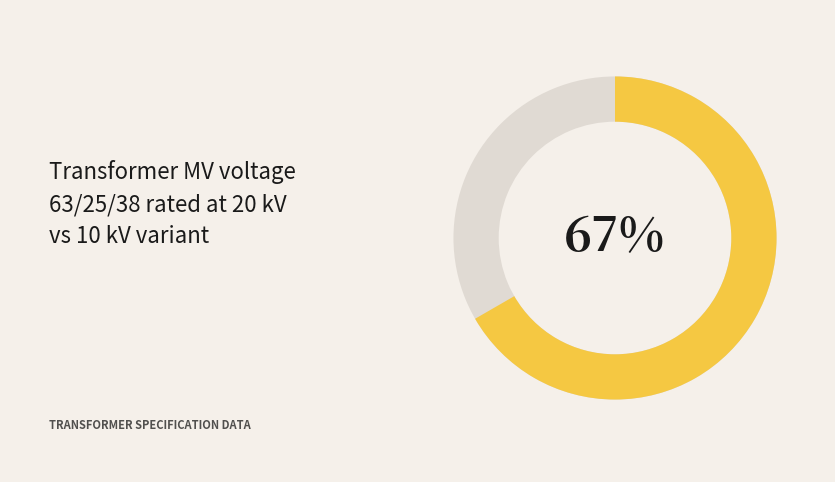

Is there any slice that represents more than half of the pie?

Yes